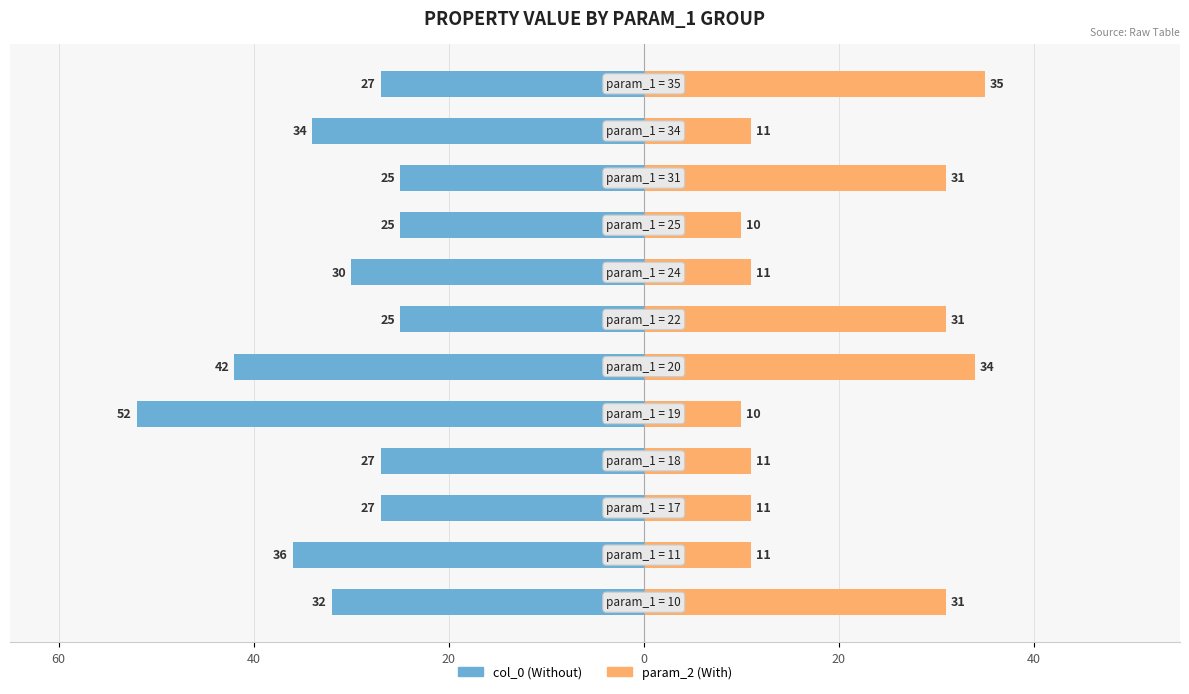

How many values in the param_2 series exceed 11?

5